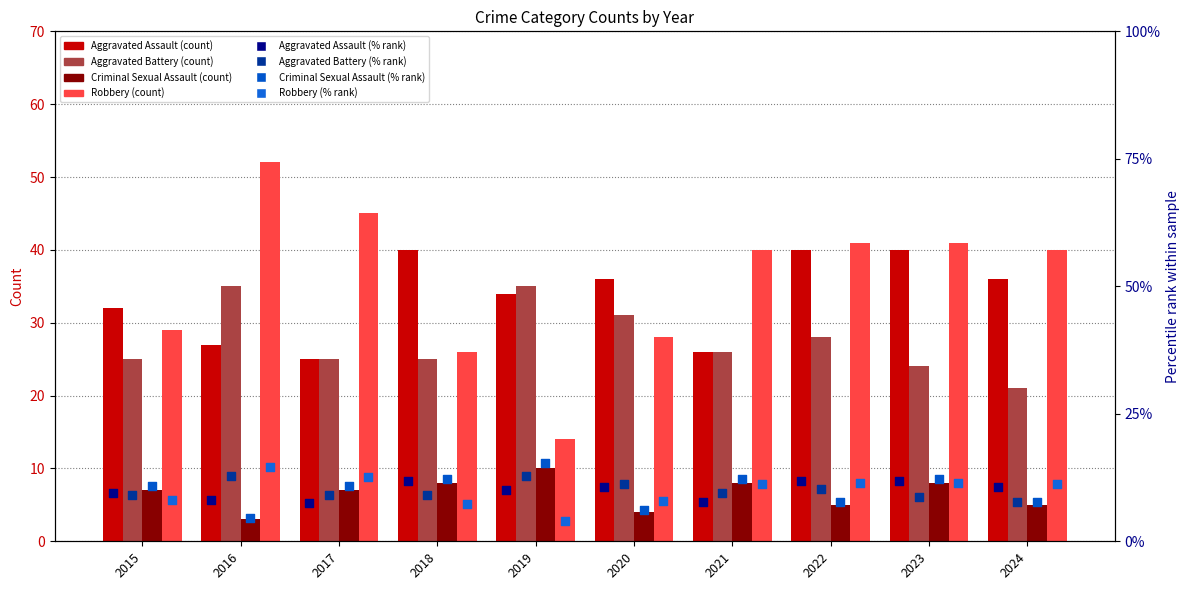

Which series contains the highest Y value?

Robbery